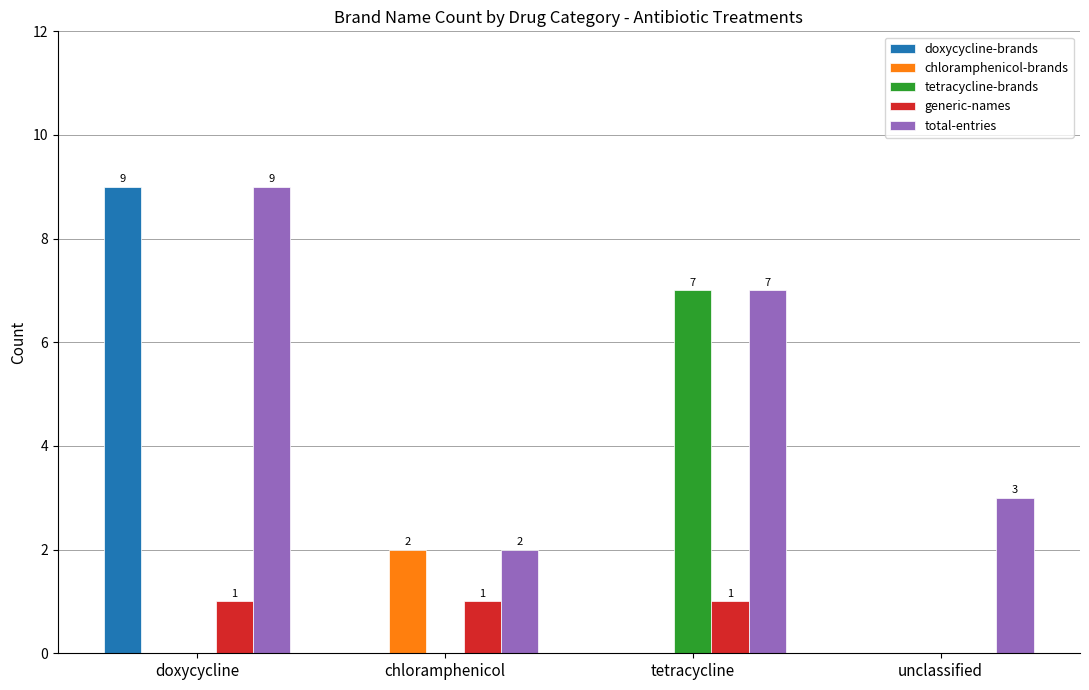

What is the total value across all series at doxycycline?

19